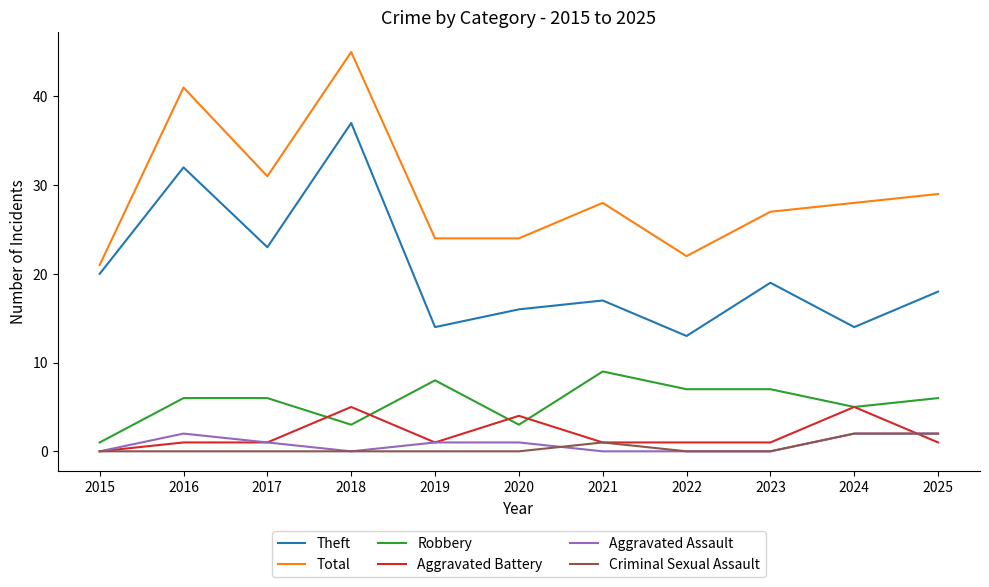

True or false: Robbery has more than 0 points higher than both neighbors.

True